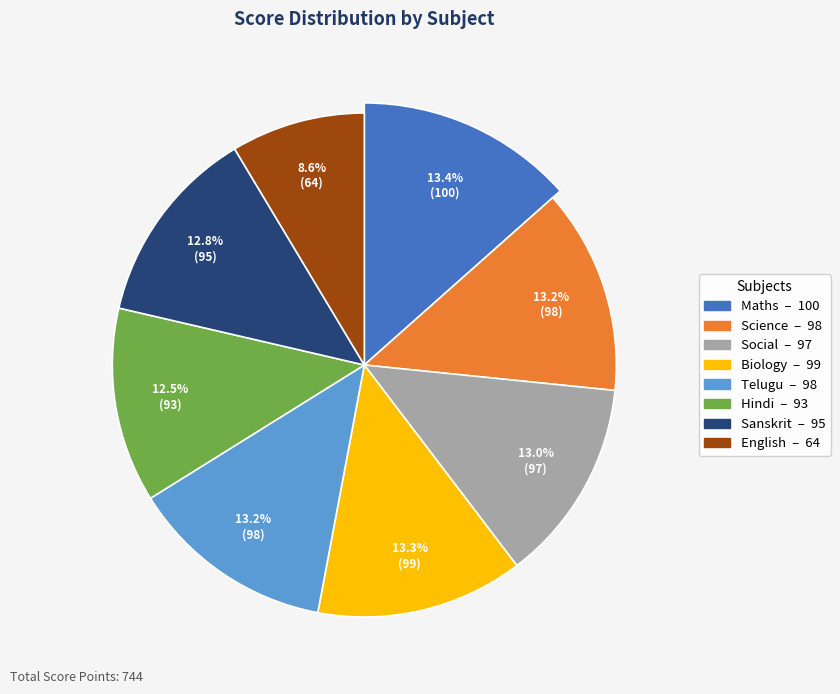

Which has a higher value, Biology or Science?

Biology